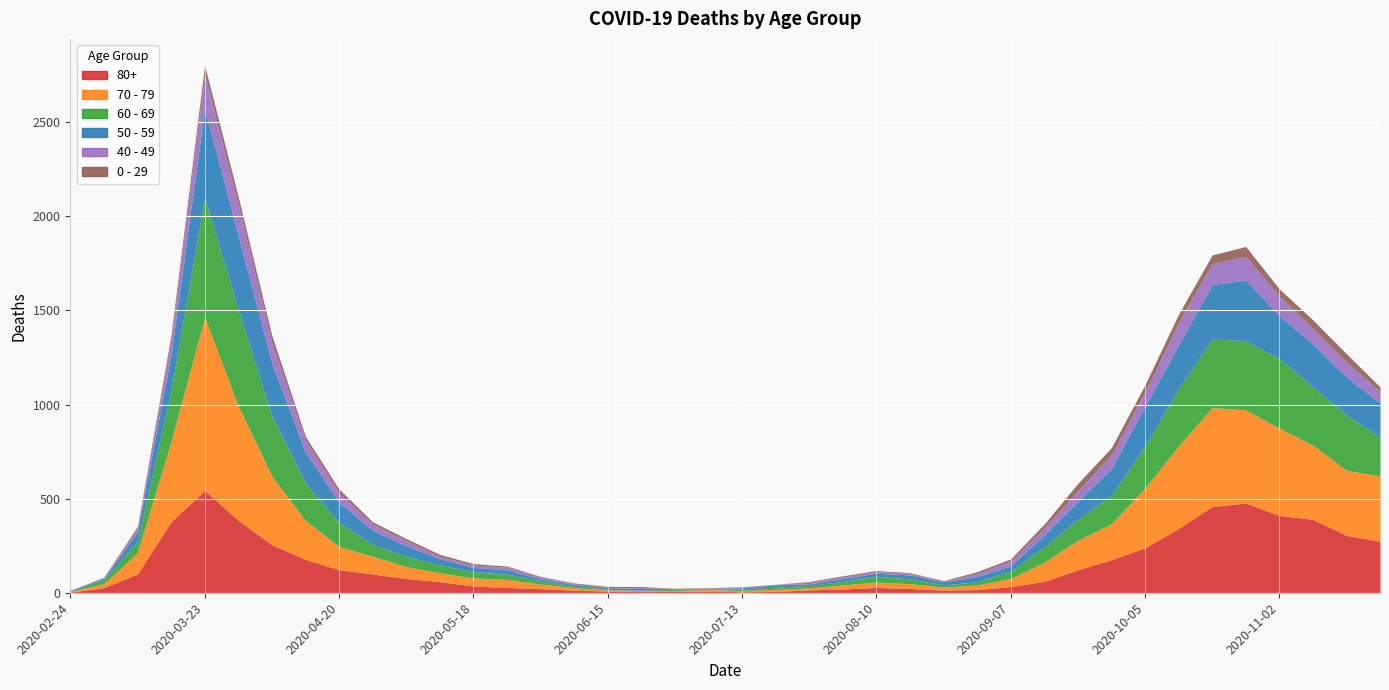

How many series are shown in this chart?

6